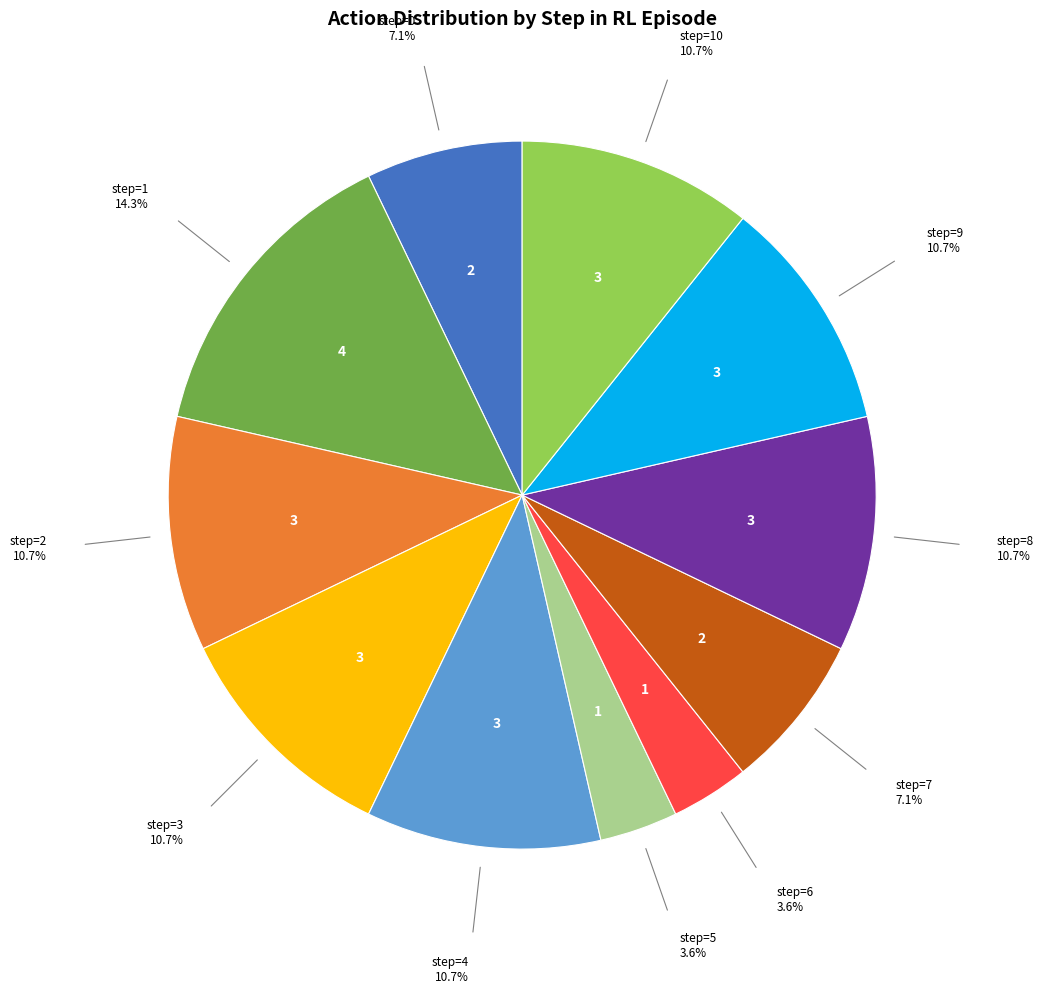

Is there a majority slice in this chart?

No